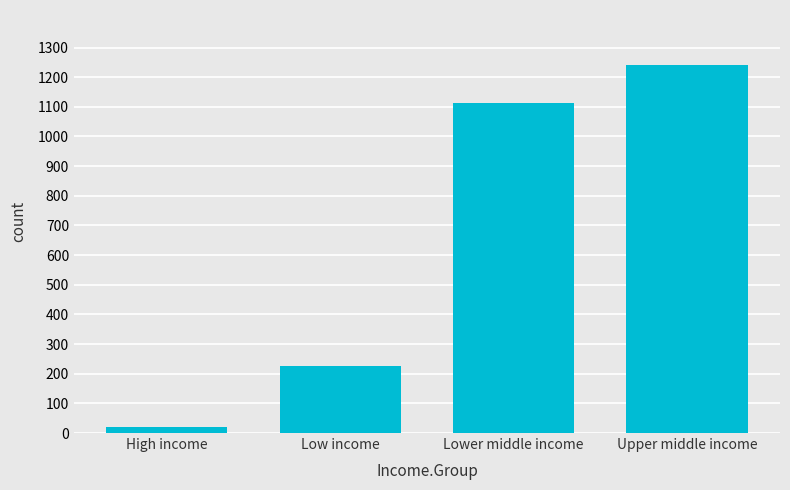

Does the chart contain stacked bars?

No